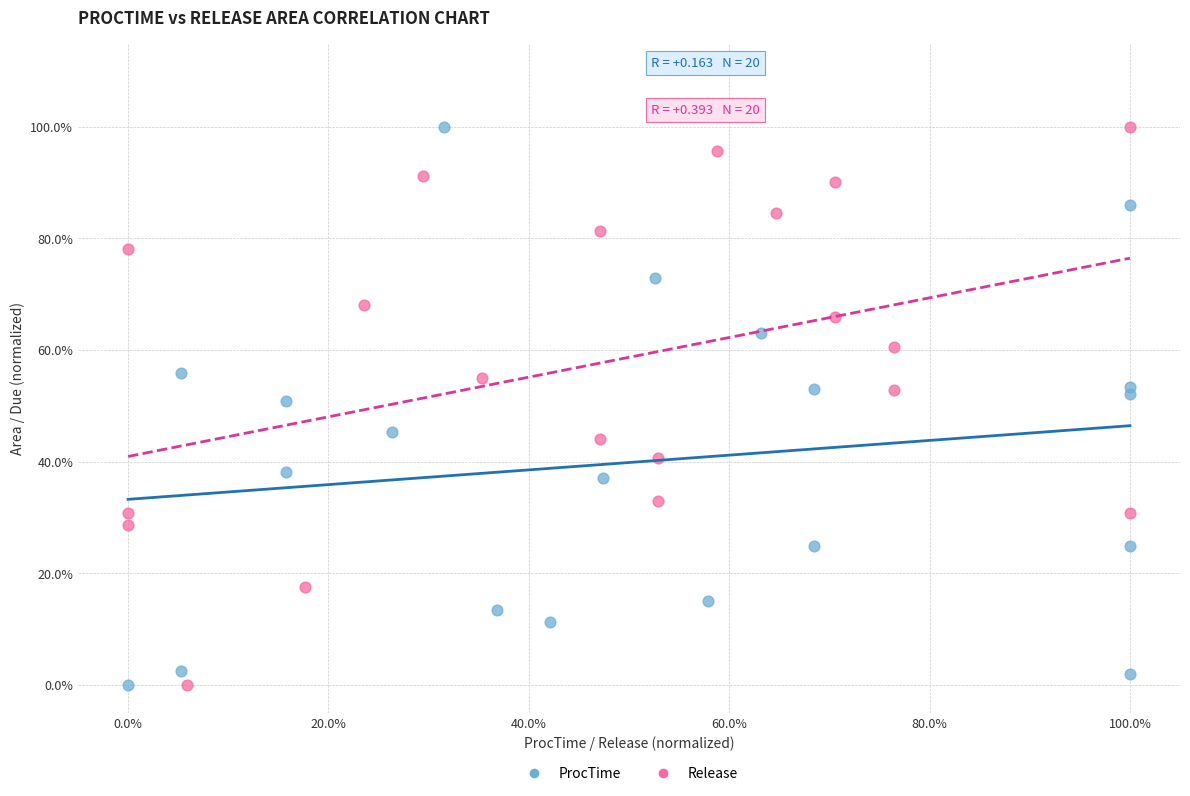

What are all the series names shown in the legend?

ProcTime, Release